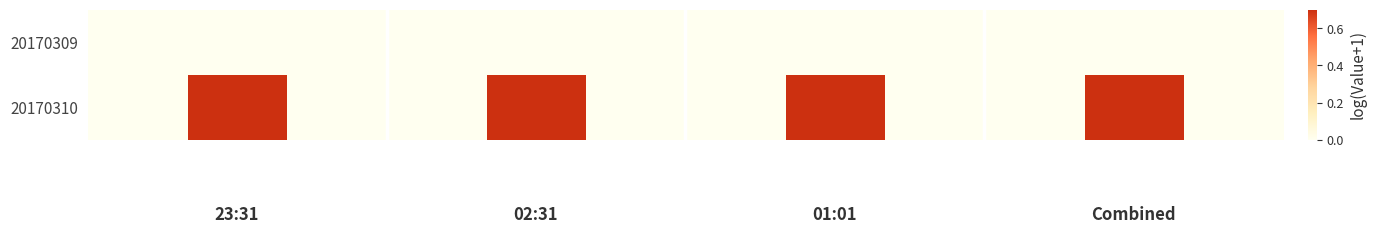

Reading left to right, extract all data points from this chart.

20170309: 0.0	0.0	0.0	0.0	0.0	0.0	0.0	0.0	0.0	0.0	0.0	0.0
20170310: 0.0	6.2	0.0	0.0	6.2	0.0	0.0	6.2	0.0	0.0	6.2	0.0